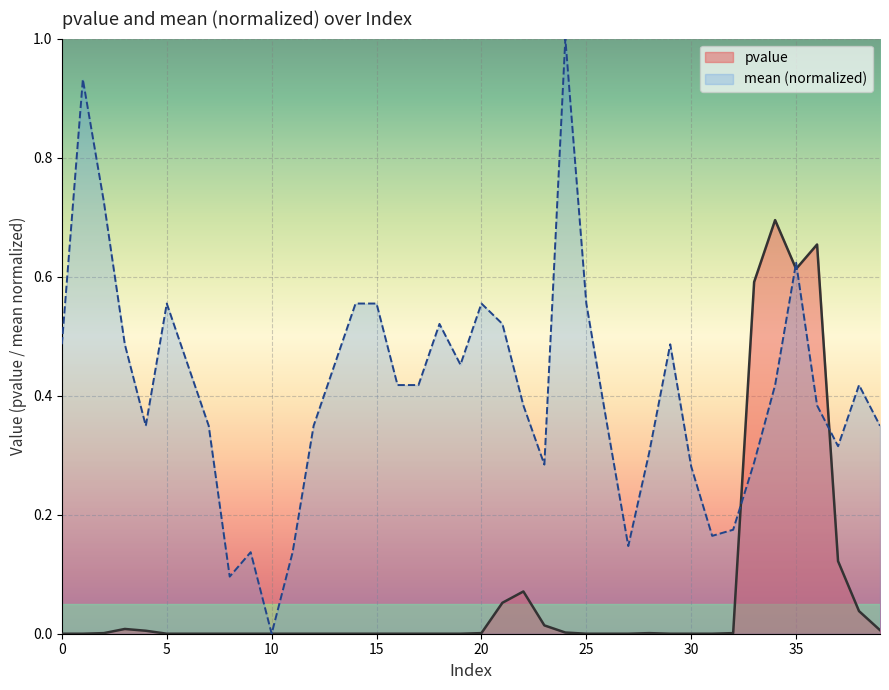

How many lines are shown in the chart?

2